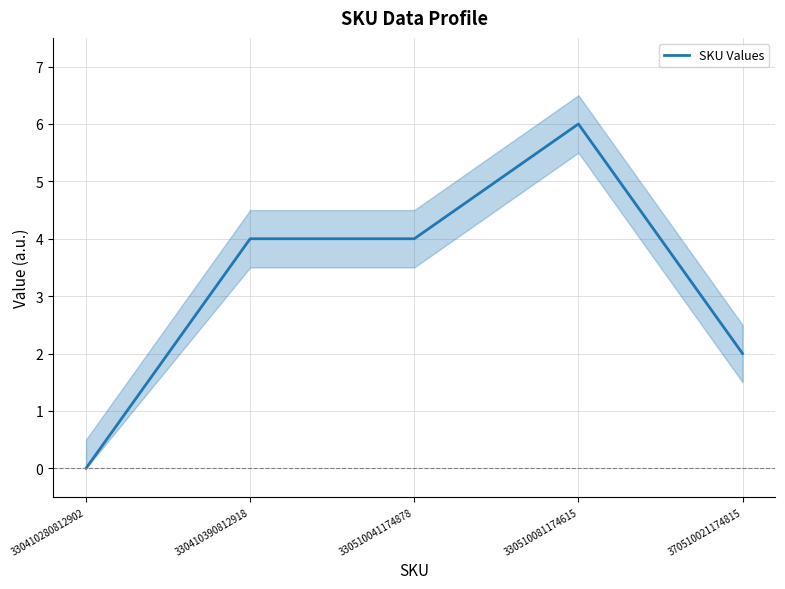

At which label is the value closest to 3?

330410390812918